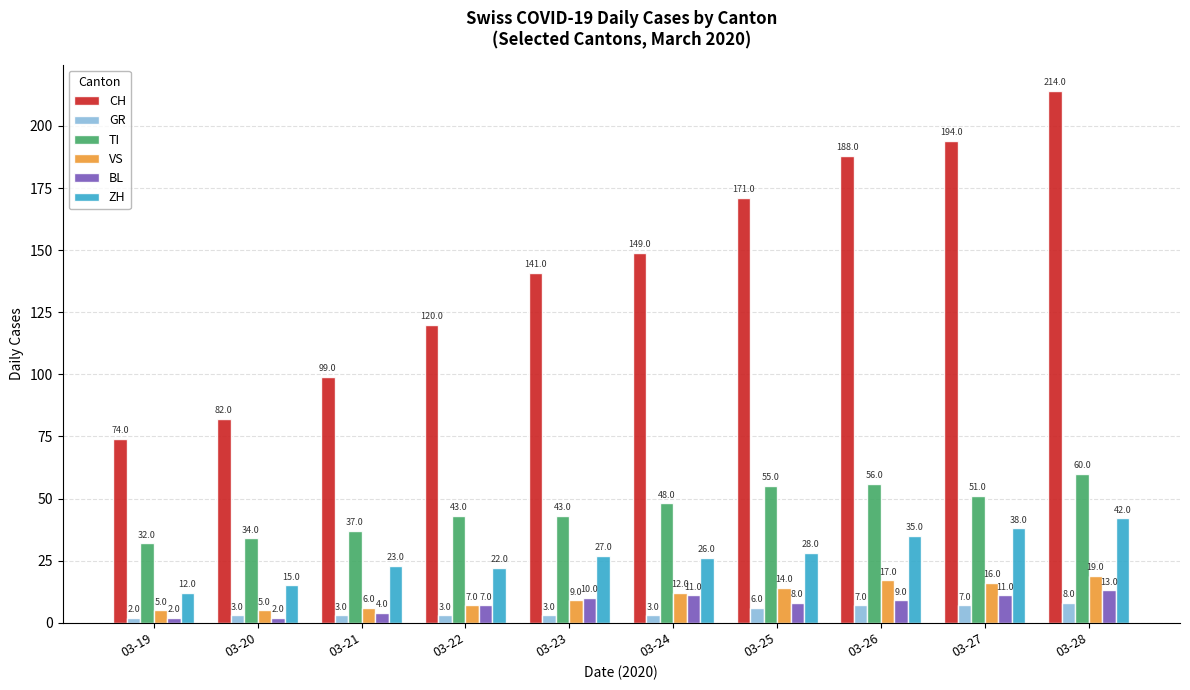

Where is BL nearest to the value 7?

03-22